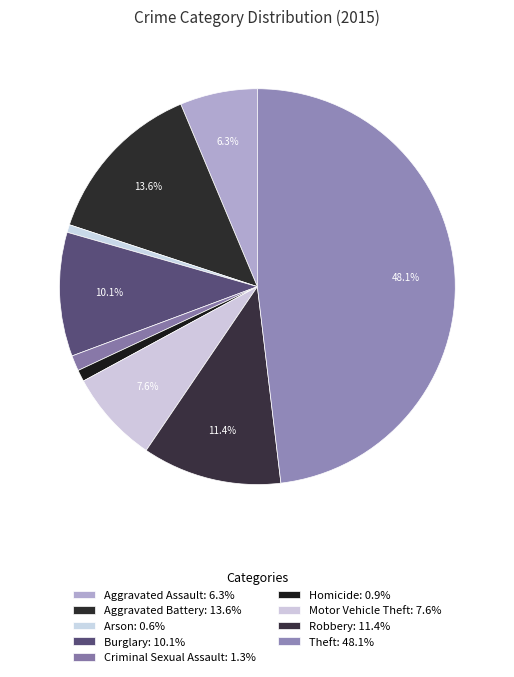

How much of the chart is everything except Criminal Sexual Assault?

98.7%